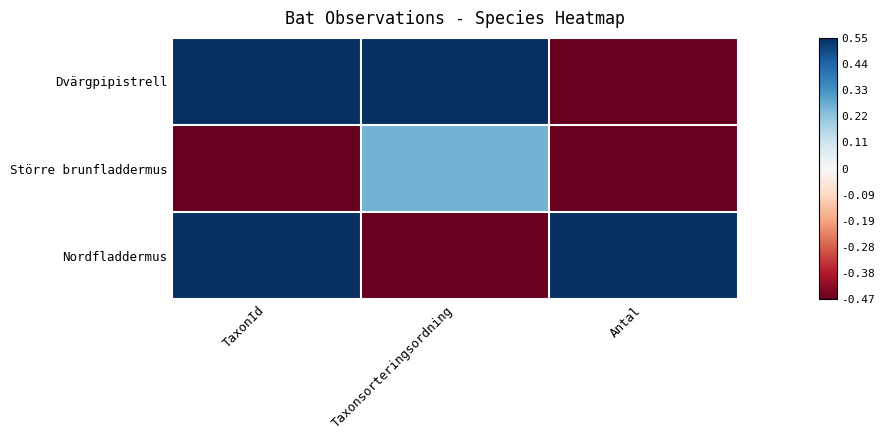

Count the number of data series in this chart.

3